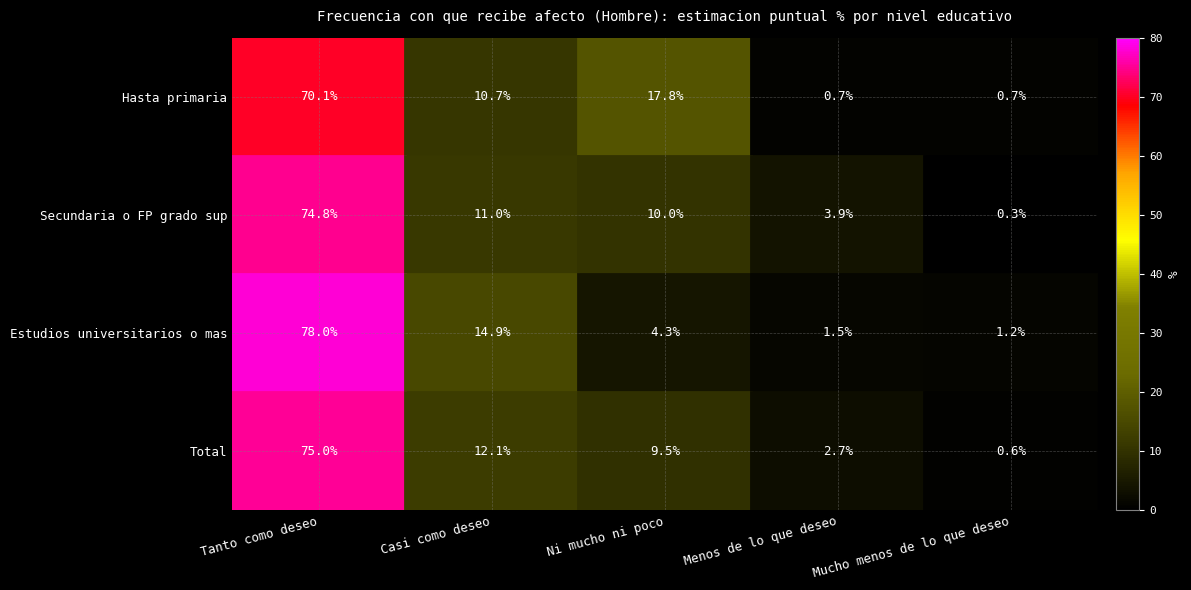

What is the total value across all series at Ni mucho ni poco?

41.6